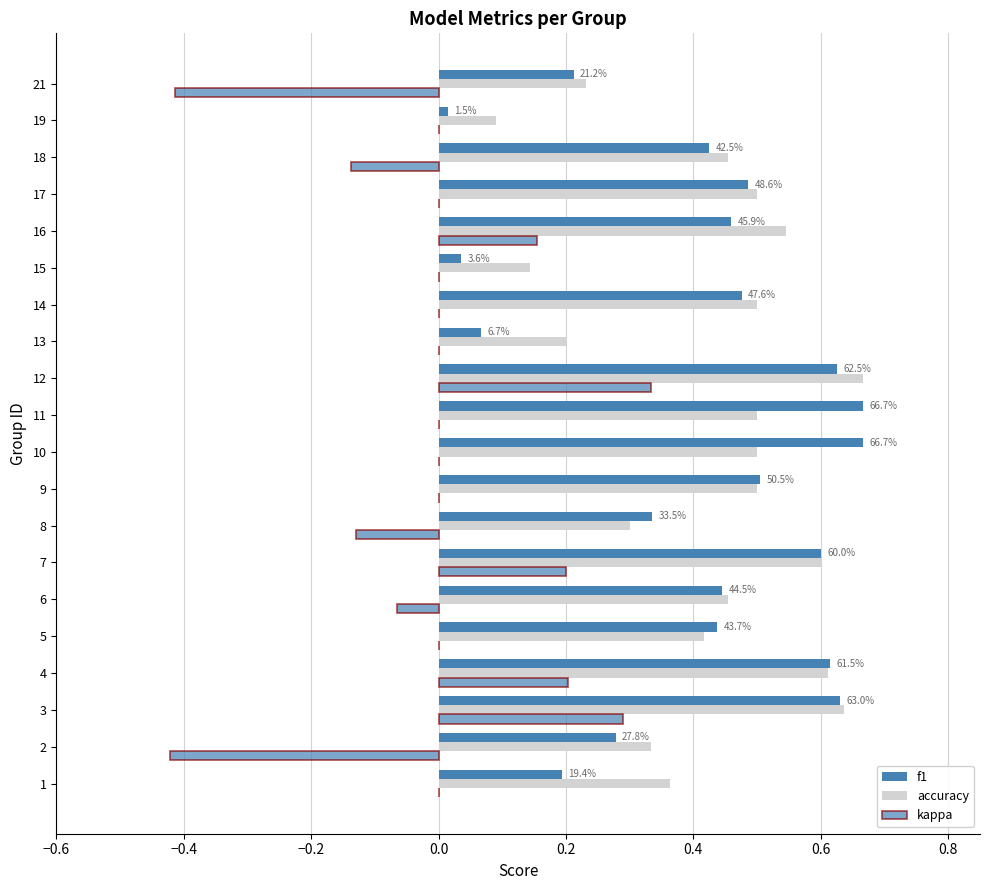

How many categories are shown in the chart?

20